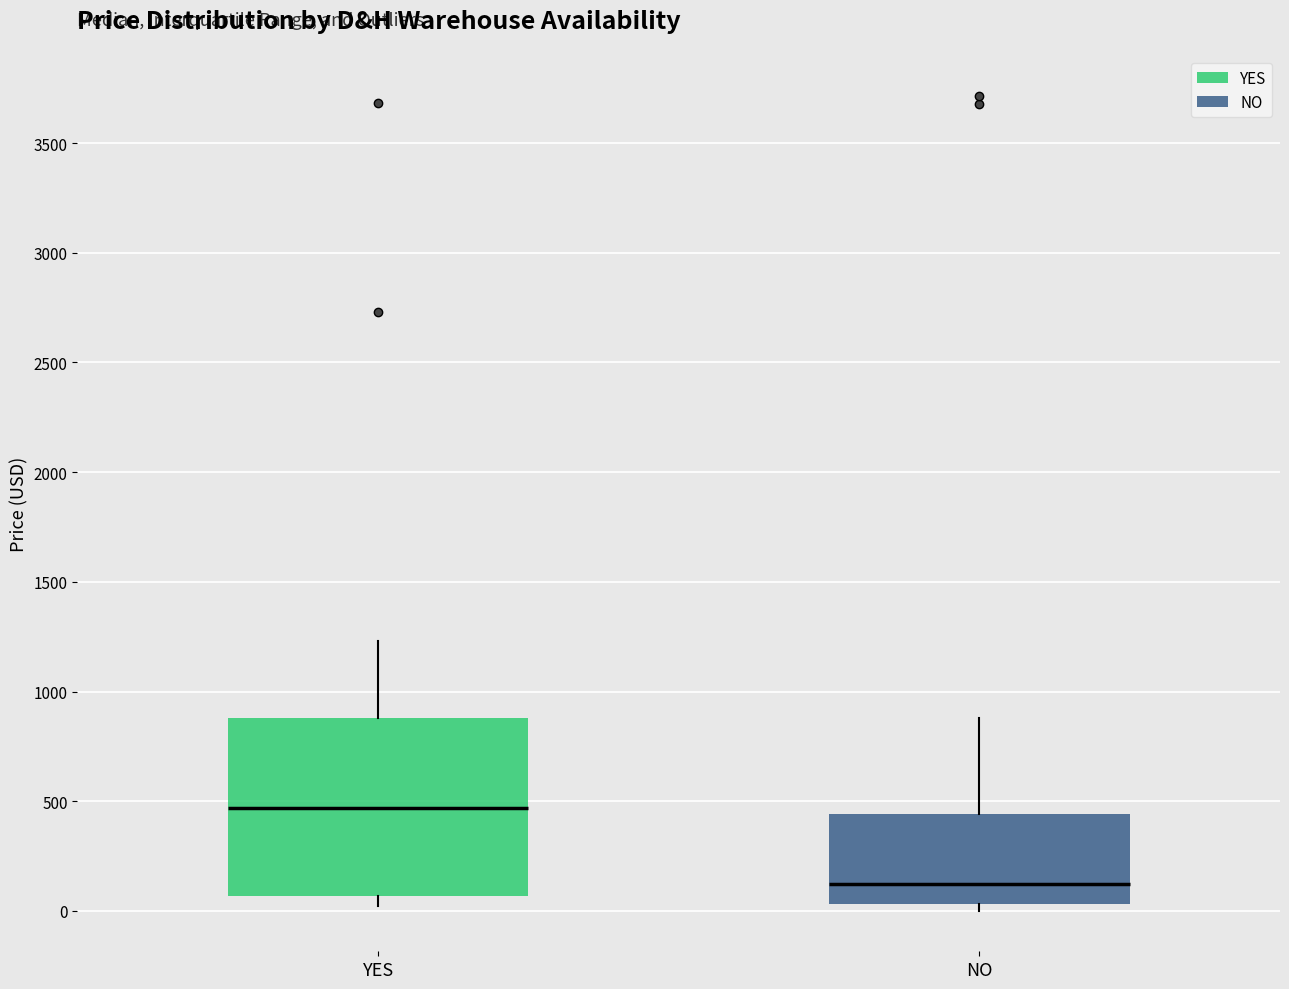

Where is the lower edge of the box for YES on the y-axis? The values are not printed on the chart, so give them approximately, as read against the axis.

50